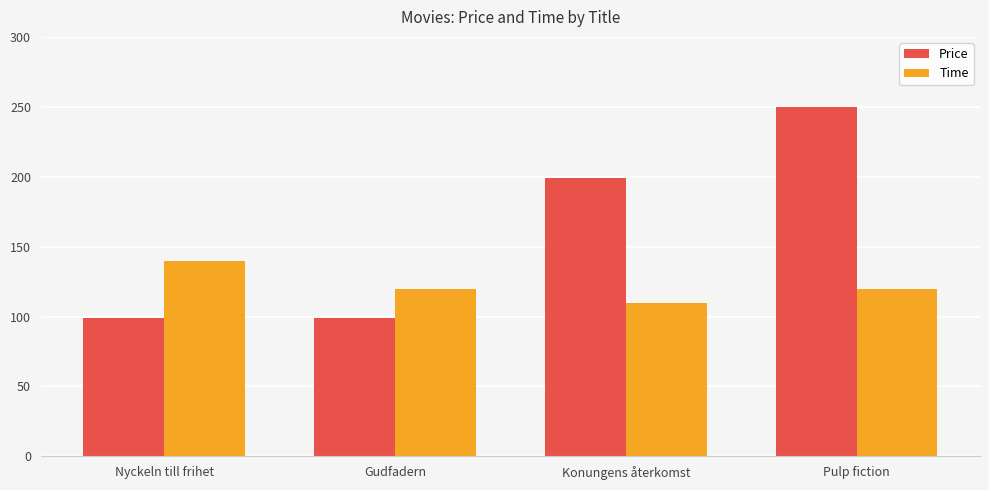

Which series has the largest total across all categories?

Price